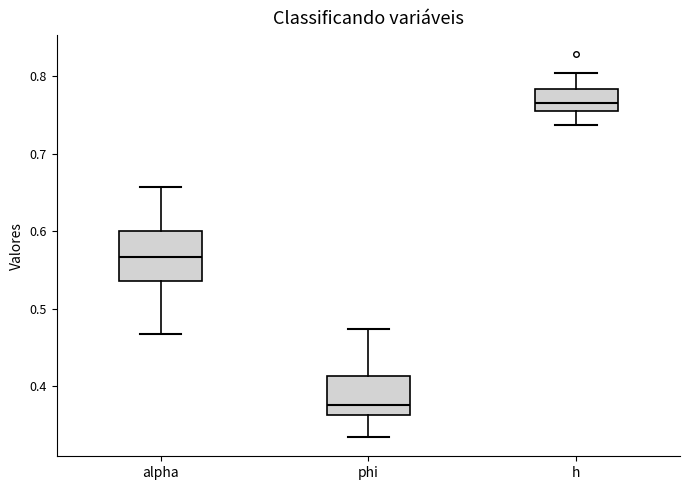

Reading left to right, transcribe this box plot: for each box, give where its median line is, the range the box spans, and where its two whiskers end, as read against the y-axis. The values are not printed on the chart, so give them approximately, as read against the axis.

alpha: median 0.57, box 0.54 to 0.60, whiskers 0.47 to 0.66
phi: median 0.38, box 0.36 to 0.41, whiskers 0.33 to 0.47
h: median 0.77, box 0.76 to 0.78, whiskers 0.74 to 0.80